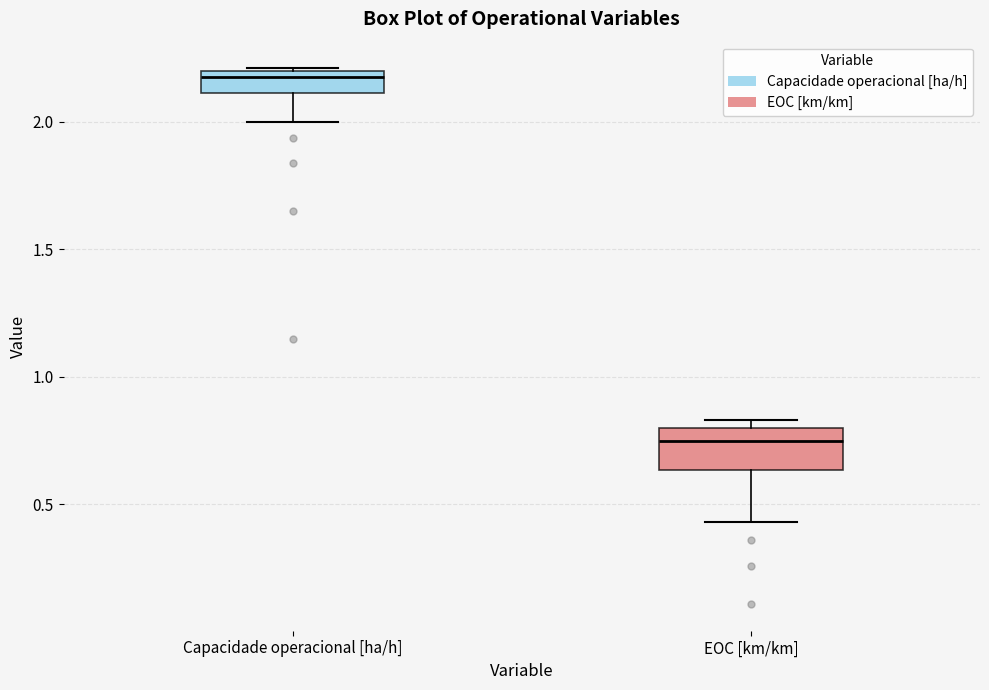

Where is the upper edge of the box for EOC [km/km] on the y-axis? The values are not printed on the chart, so give them approximately, as read against the axis.

0.80